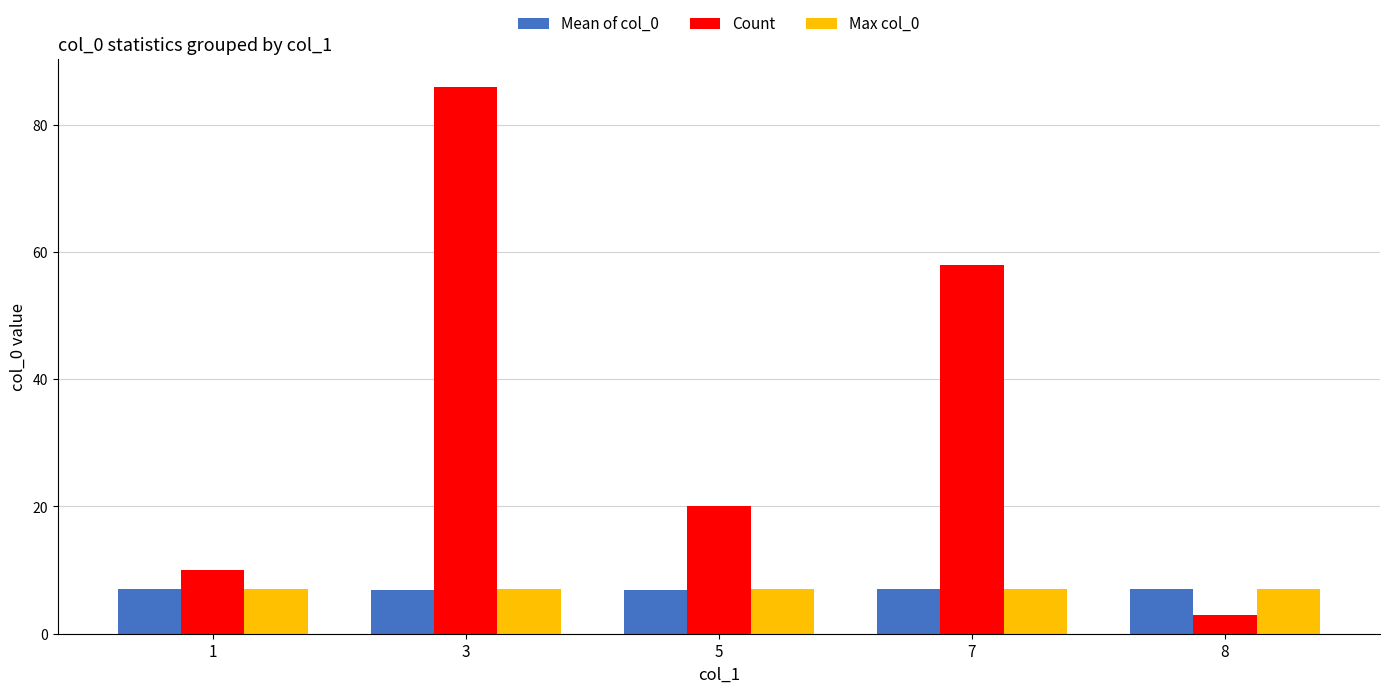

Is it true that Mean of col_0 equals 9.8 at 7?

False